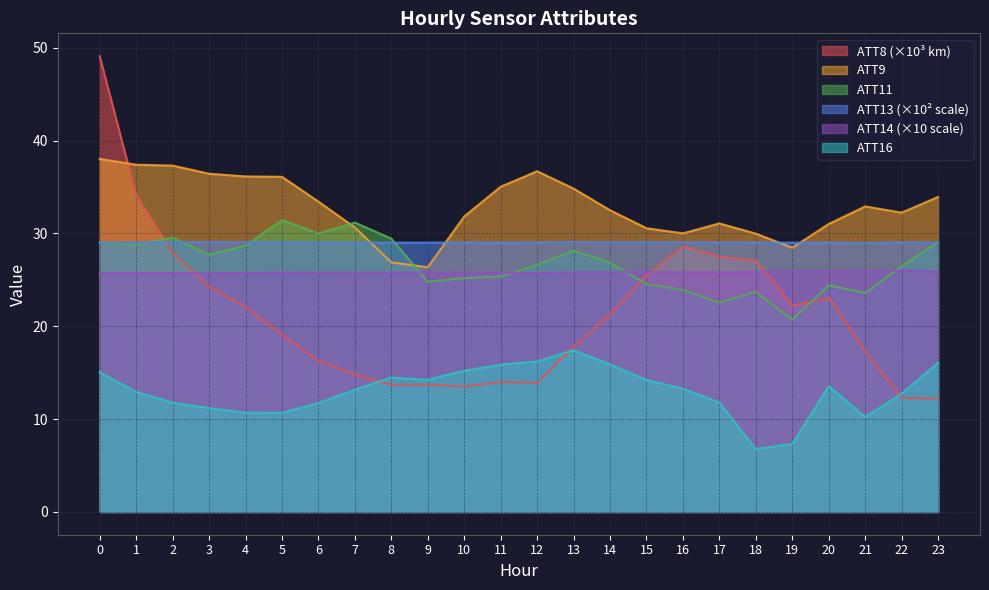

What is the highest value of the ATT8 series?

49.1